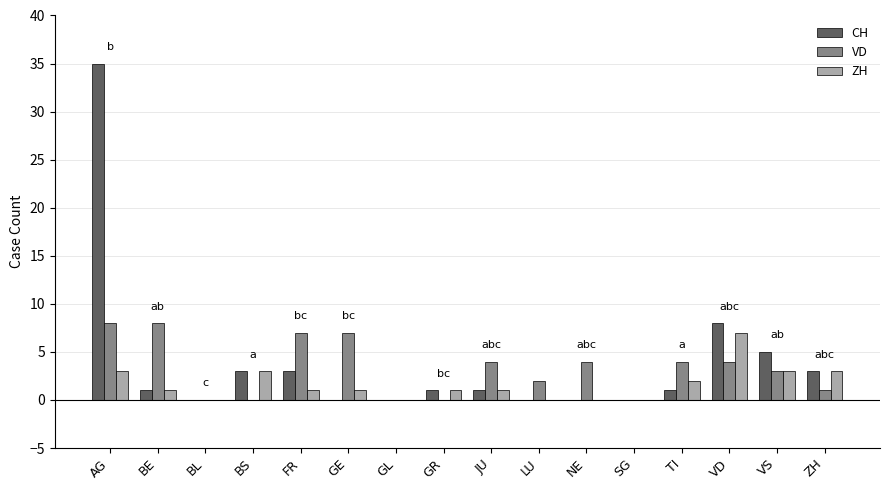

At which label is CH closest to 17?

VD